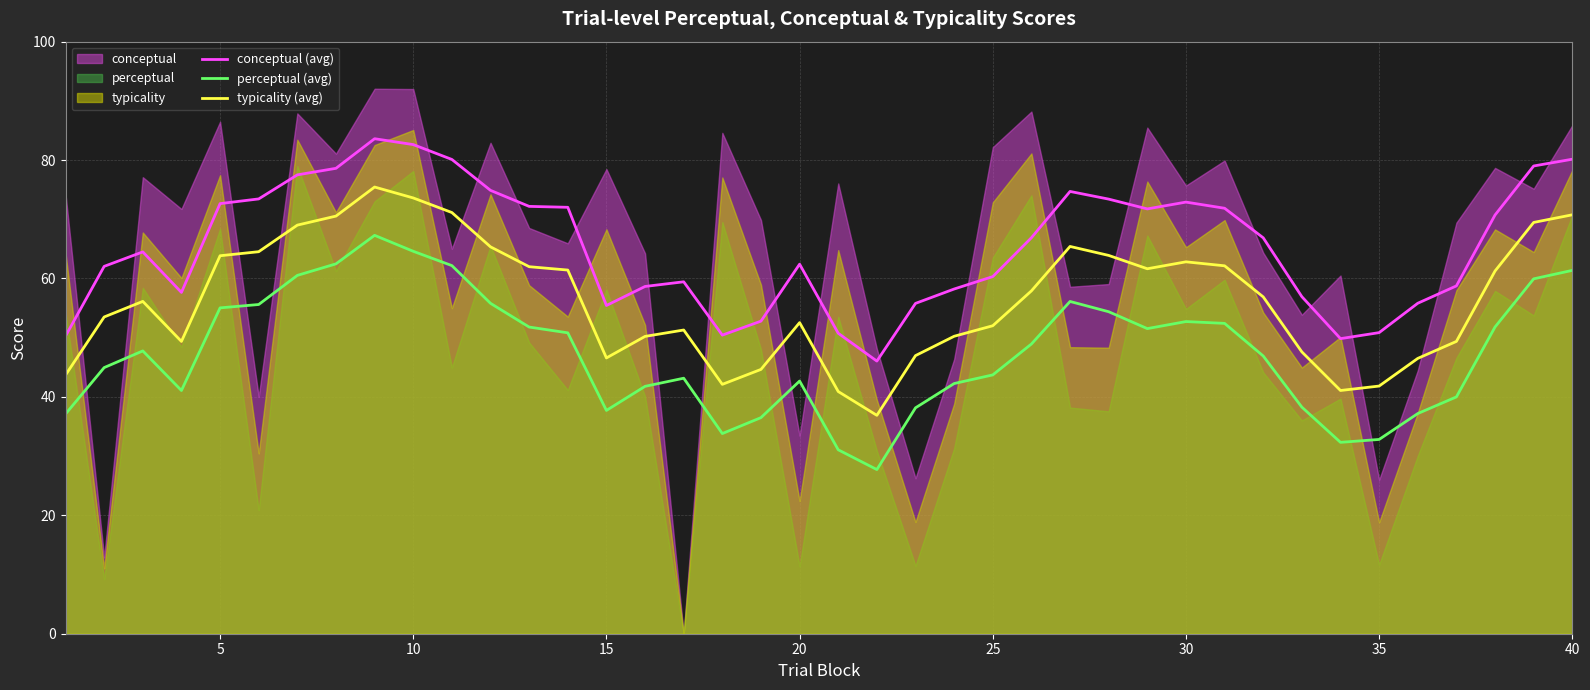

The value of perceptual (avg) at 5 is 55.0. True or false?

True